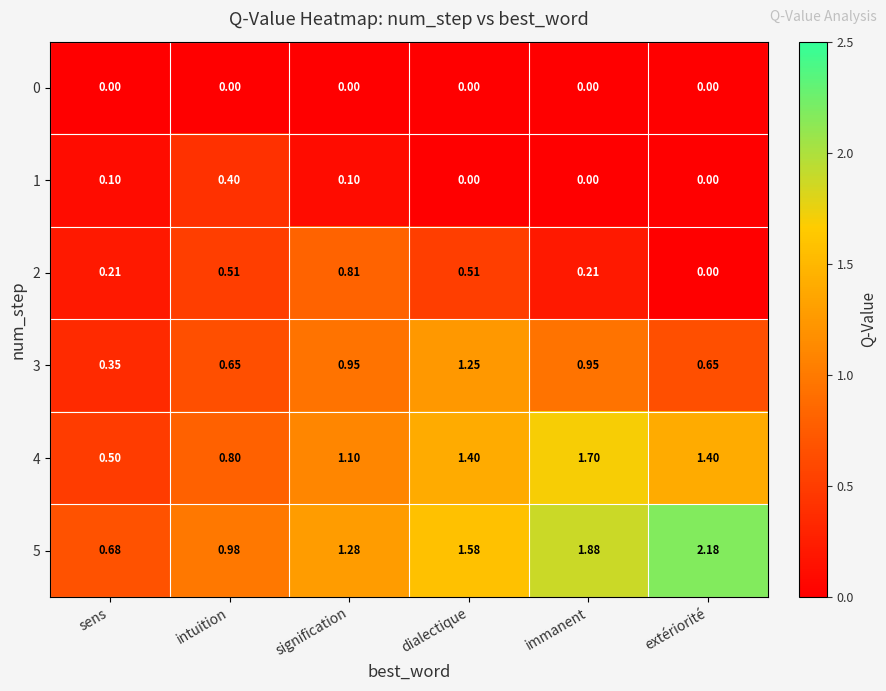

At which label is 3 closest to 0?

sens